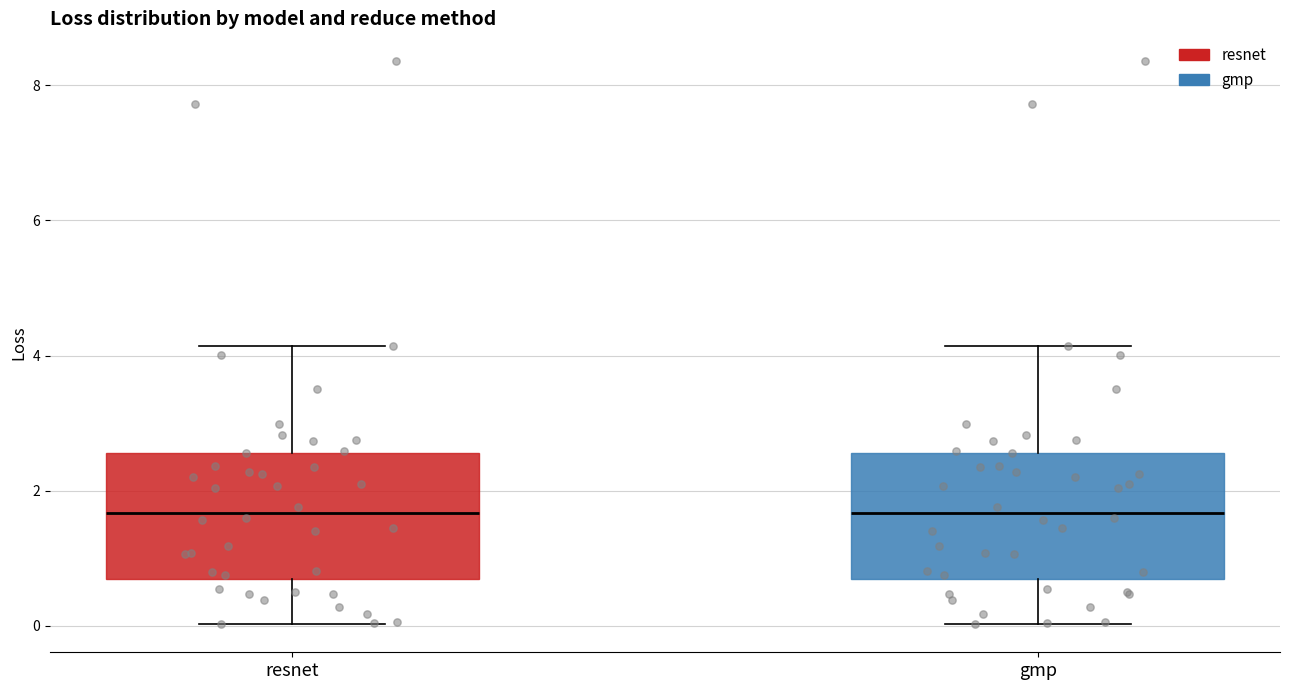

Where is the upper edge of the box for resnet on the y-axis? The values are not printed on the chart, so give them approximately, as read against the axis.

2.6